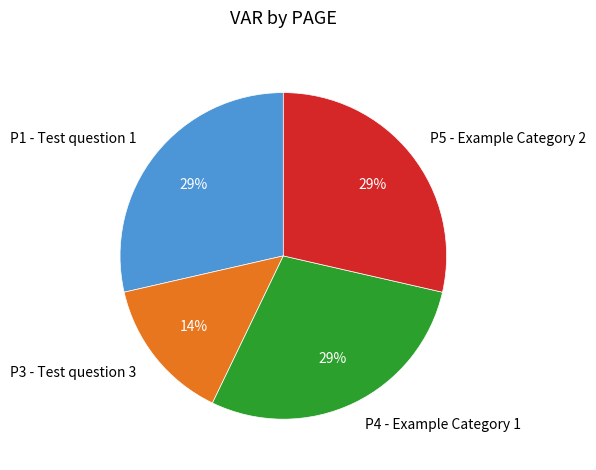

To the nearest percent, what is the difference between the P5 - Example Category 2 and P1 - Test question 1 slice percentages?

0%